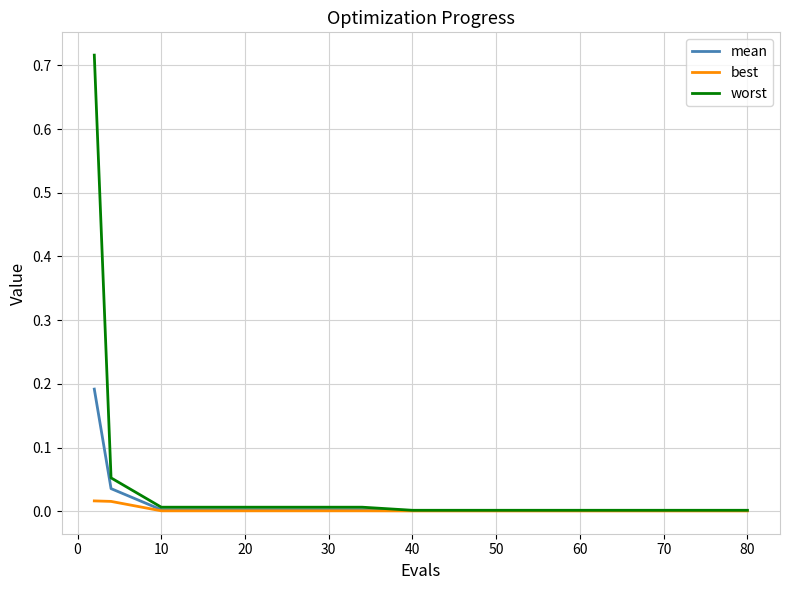

What are all the series names shown in the legend?

mean, best, worst